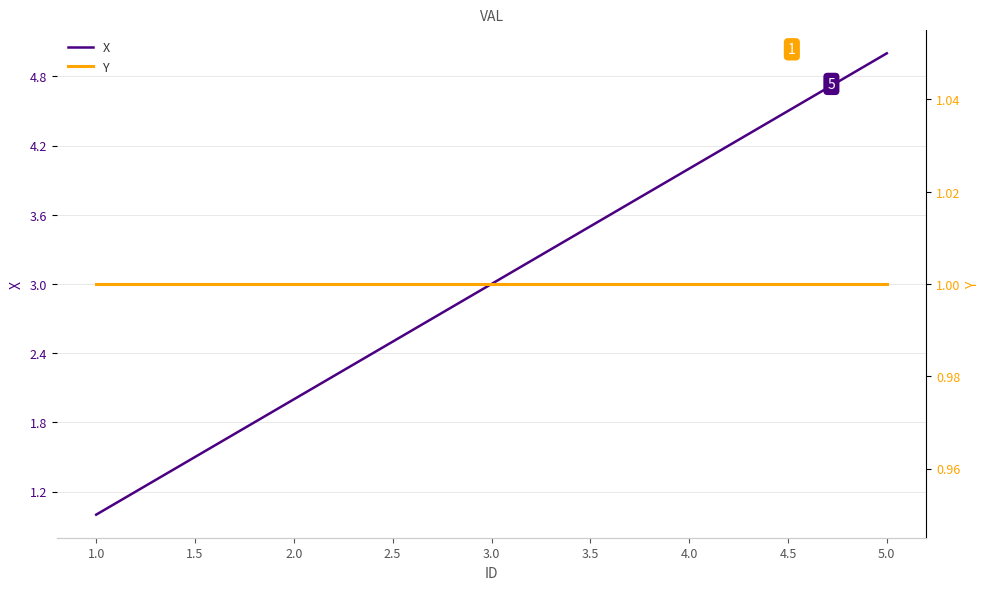

List the series in order of their overall mean, lowest first.

Y, X